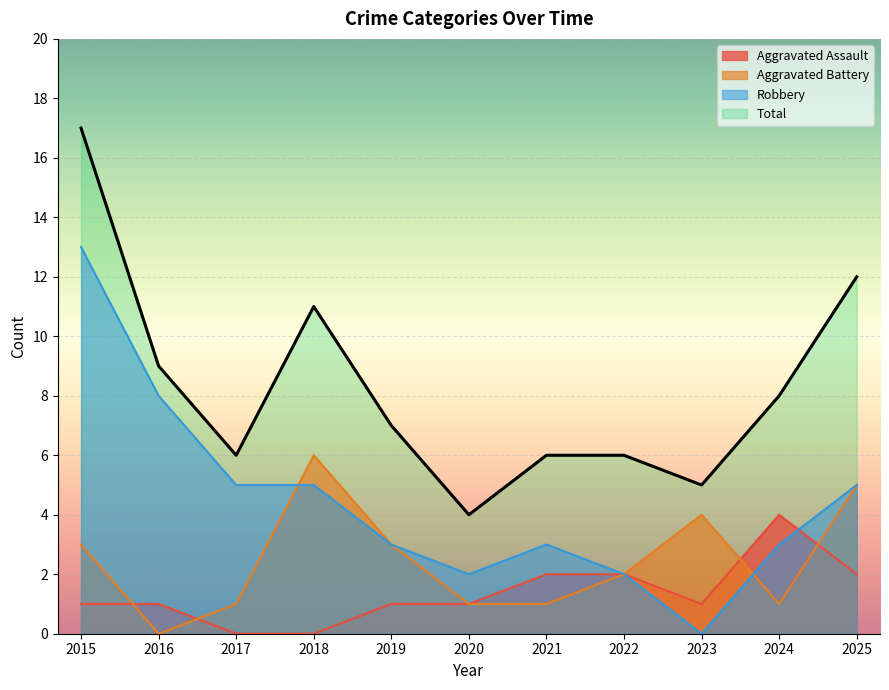

At which label is Aggravated Battery closest to 3?

2015